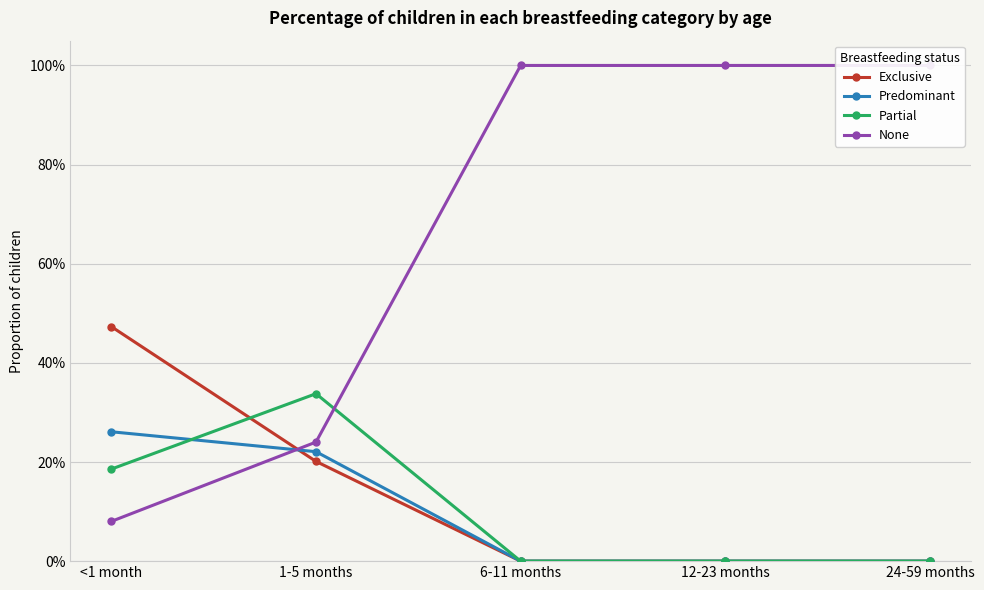

Which series ends up on top after the final intersection of None and Predominant?

None